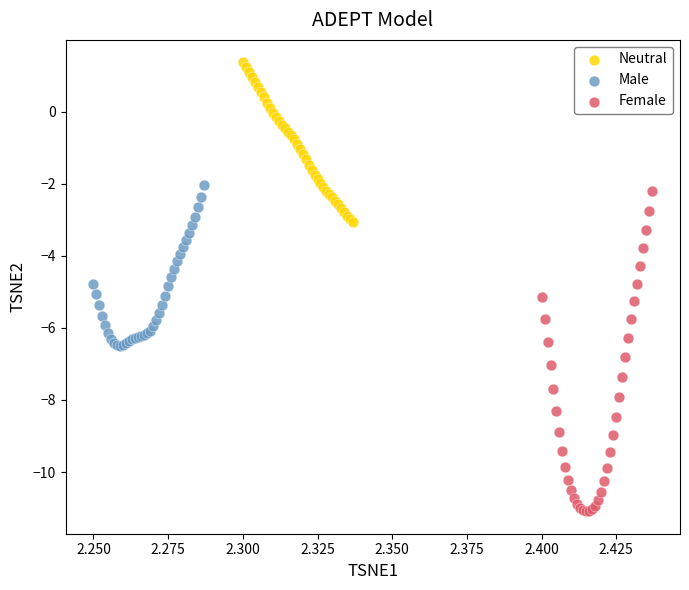

Which series reaches the maximum Y coordinate?

Neutral